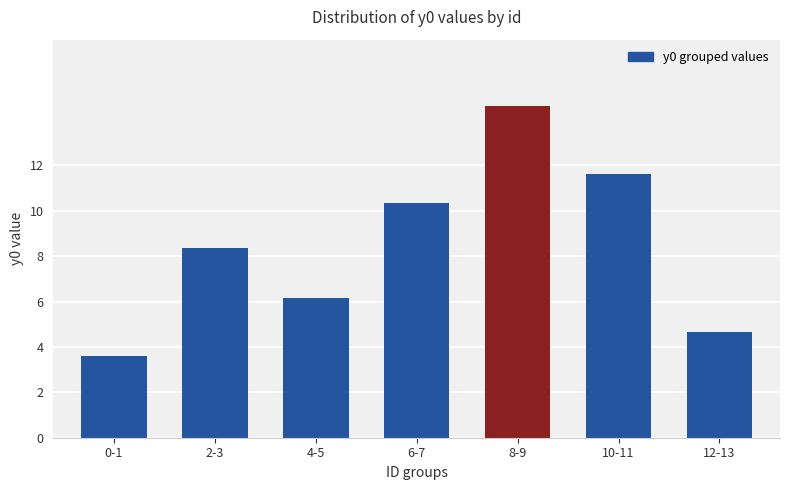

The chart shows a value of 11.6 at 10-11. True or false?

True